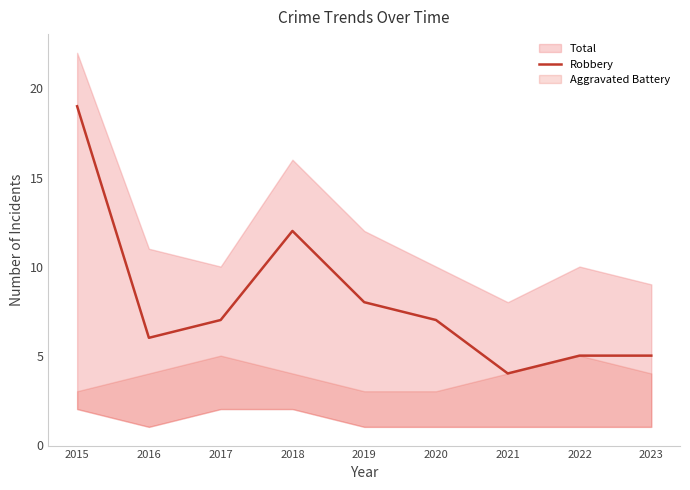

At which label does the data first exceed 7?

2015